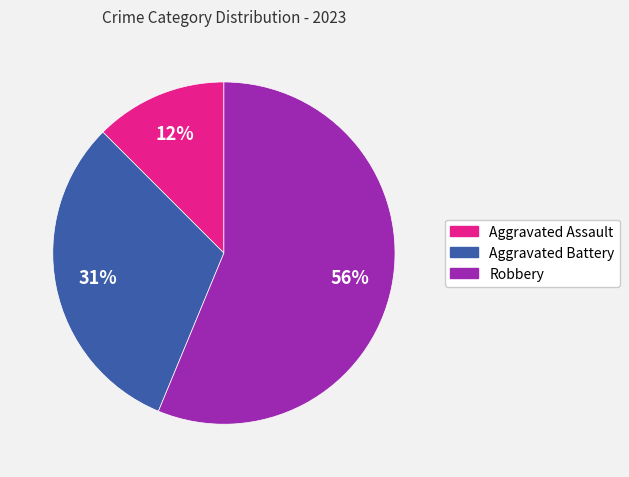

Which slice is the smallest?

Aggravated Assault